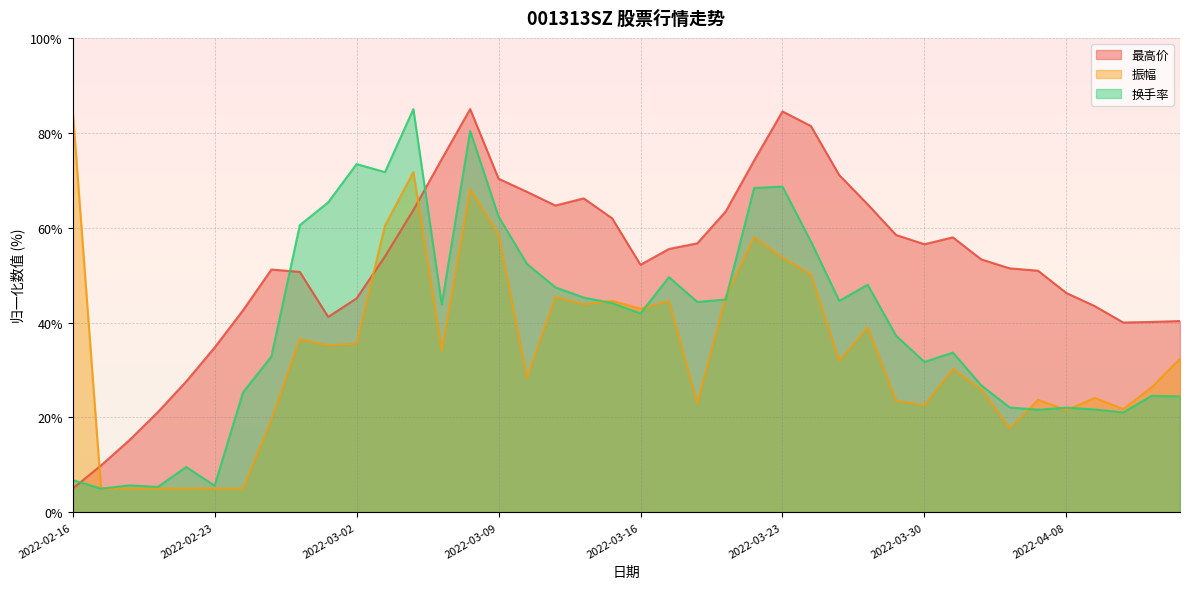

What is the total value across all series at 2022-04-12?

82.9